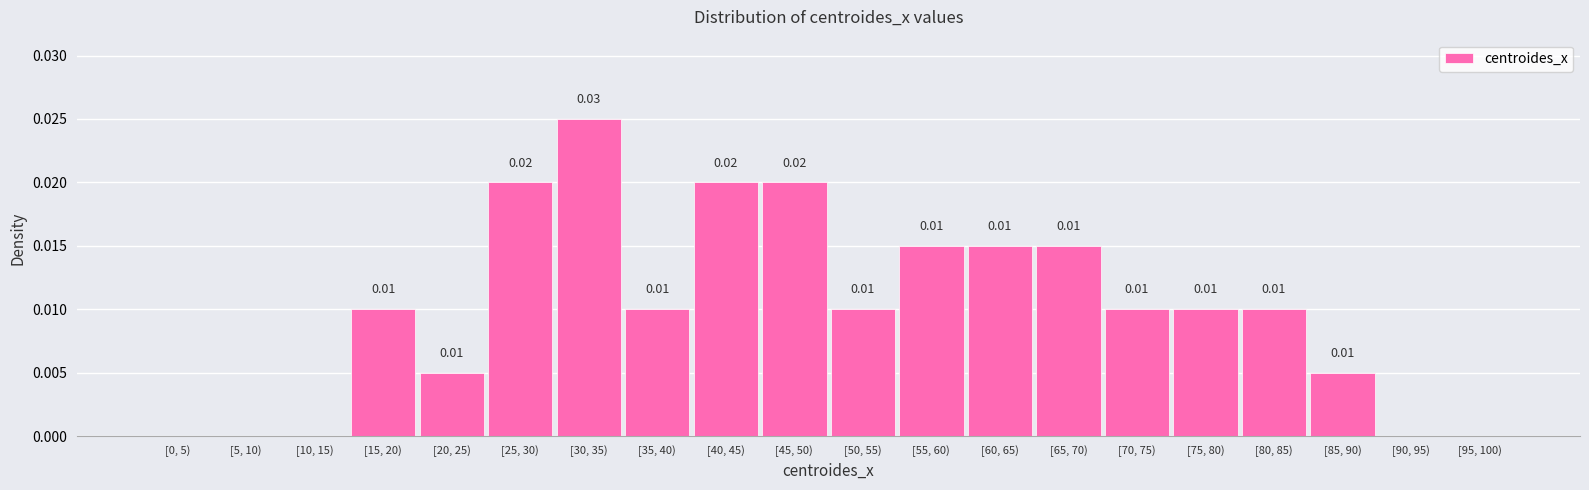

Which has a higher value, [10, 15) or [85, 90)?

[85, 90)